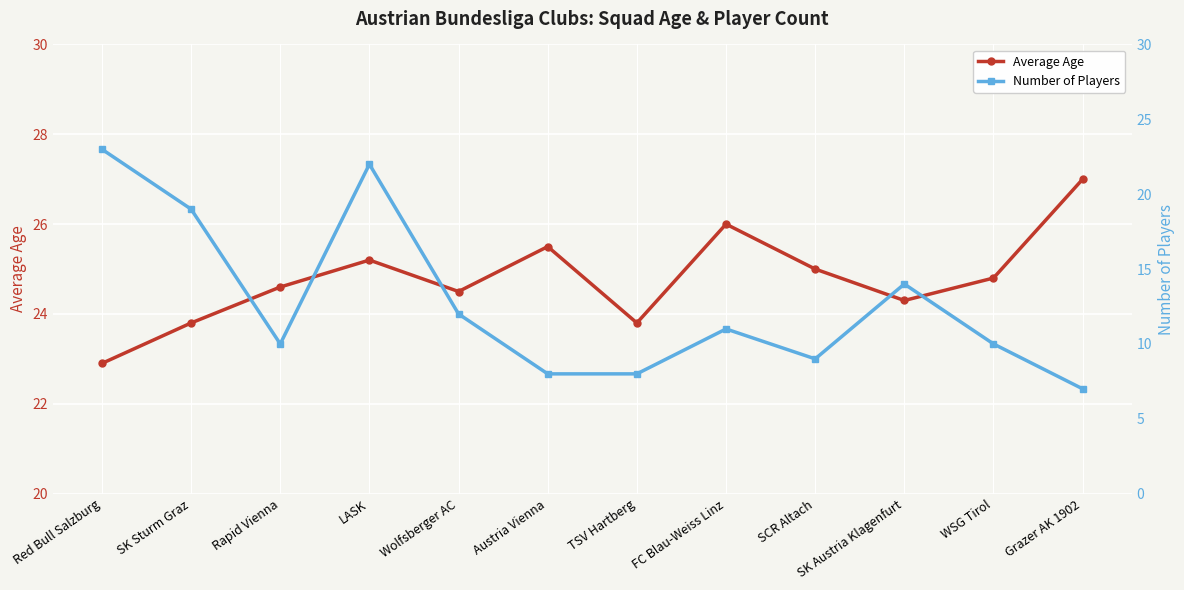

How many interior local valleys does the Average Age series have?

3